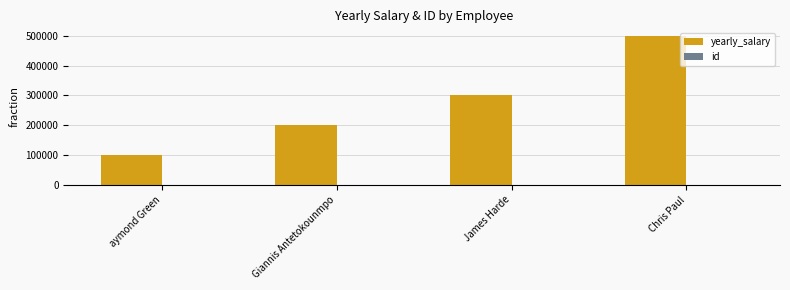

What is the sum of all yearly_salary values?

1100000